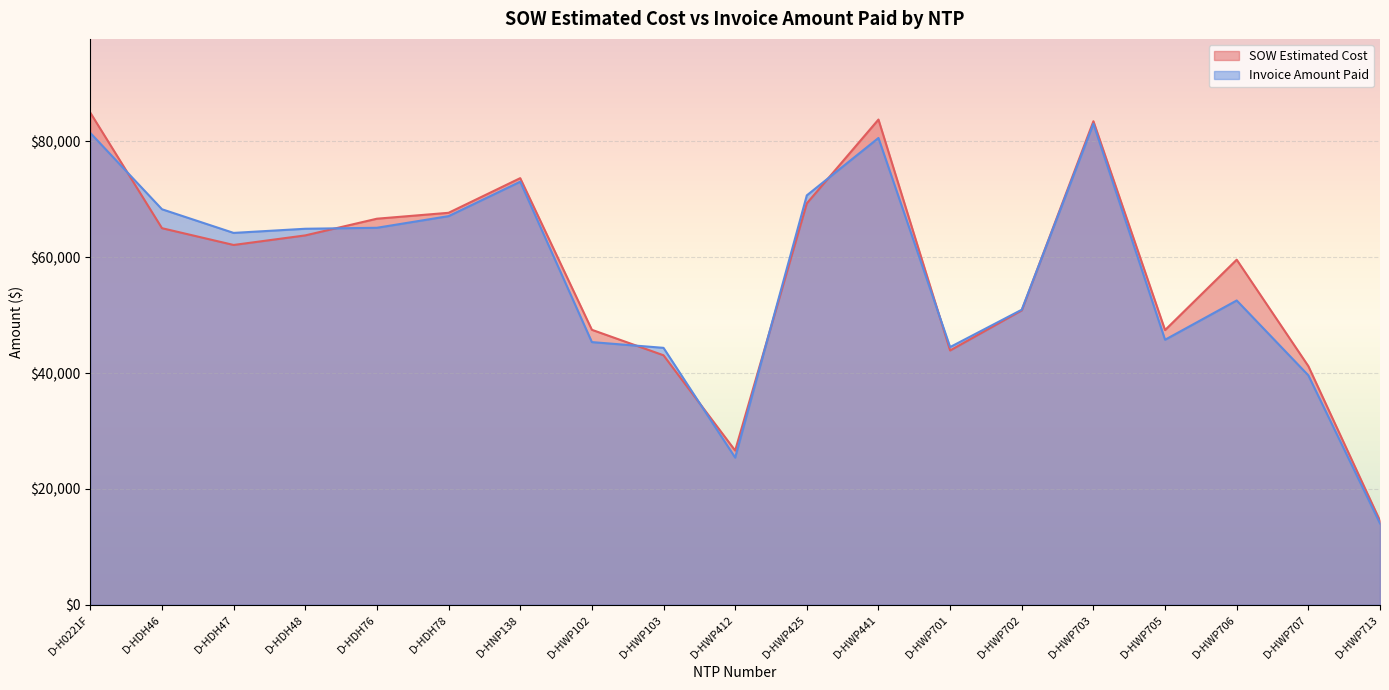

What is the difference between the highest and lowest values at D-HWP703?

429.0